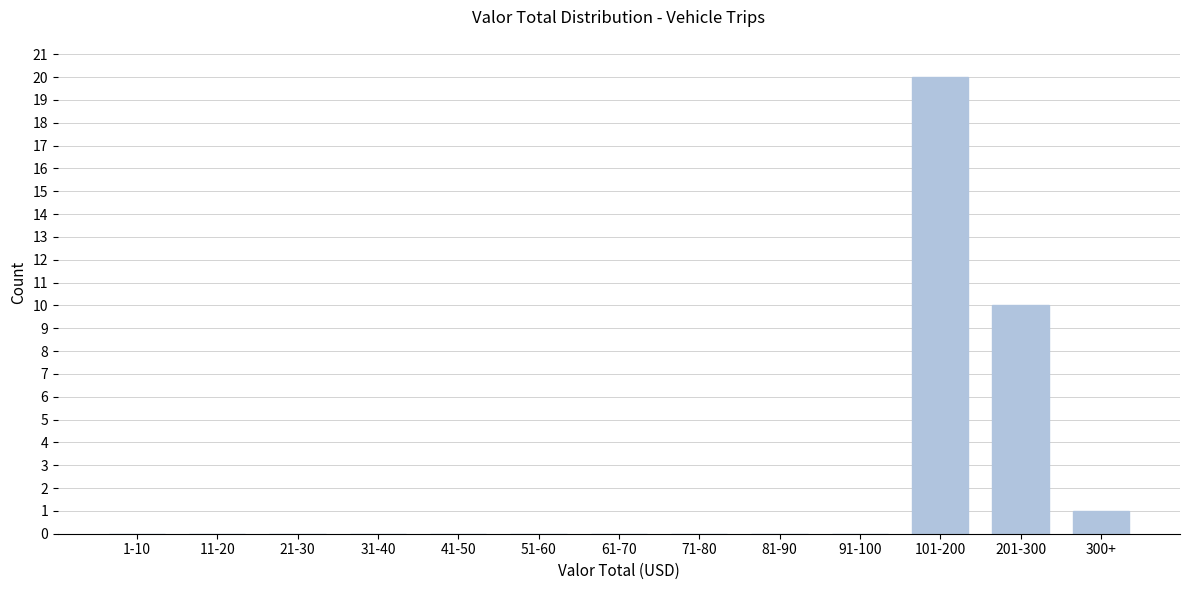

Reading left to right, what are all the values shown in this chart?

1-10=0	11-20=0	21-30=0	31-40=0	41-50=0	51-60=0	61-70=0	71-80=0	81-90=0	91-100=0	101-200=20	201-300=10	300+=1